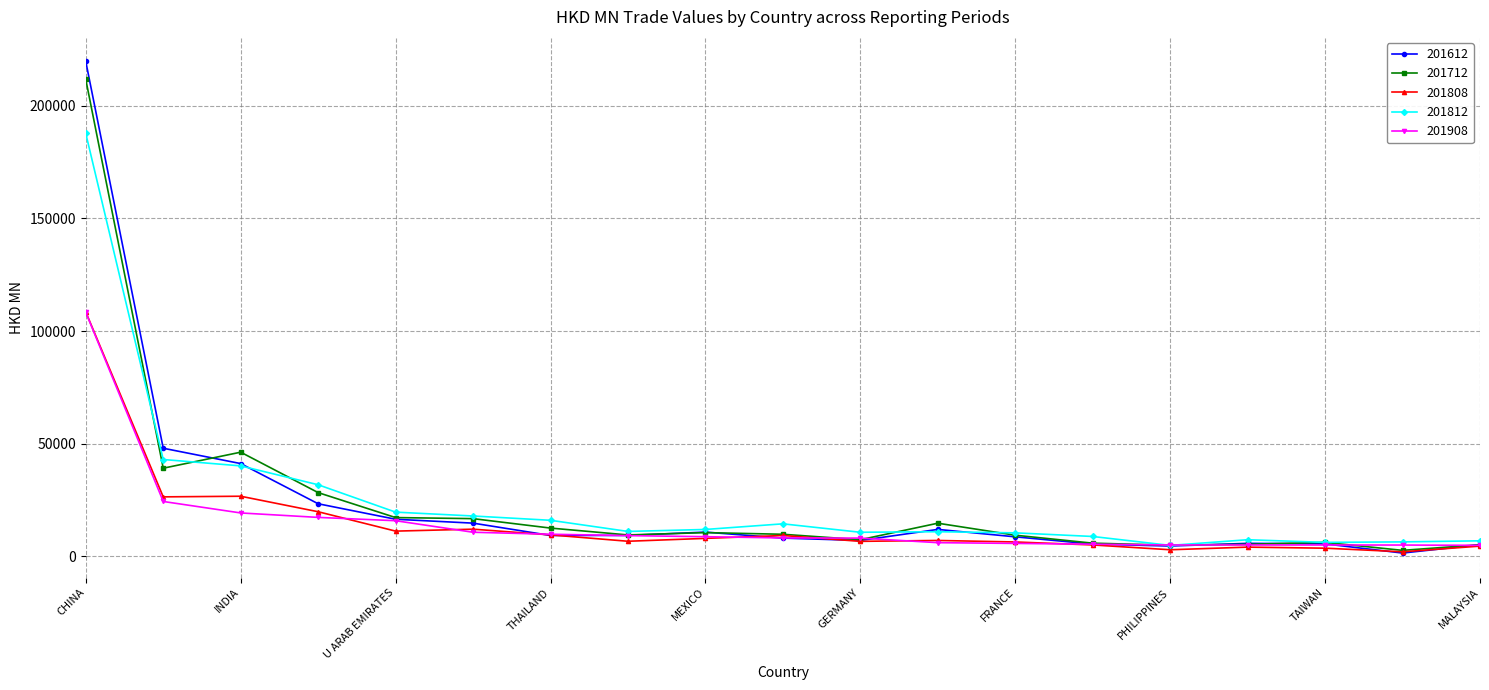

Which series has the widest spread of values?

201612